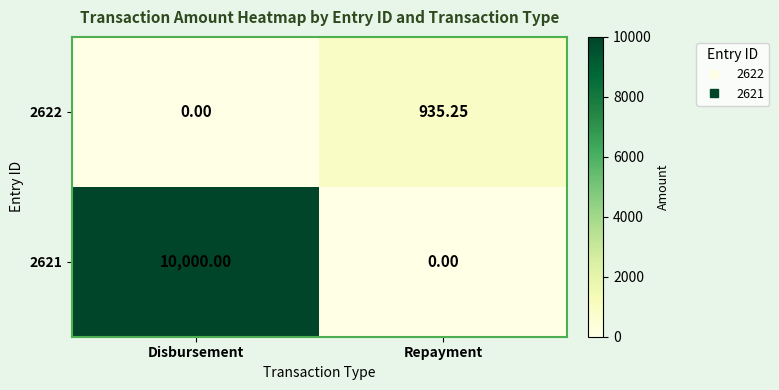

Which category has the highest value across all series?

Disbursement